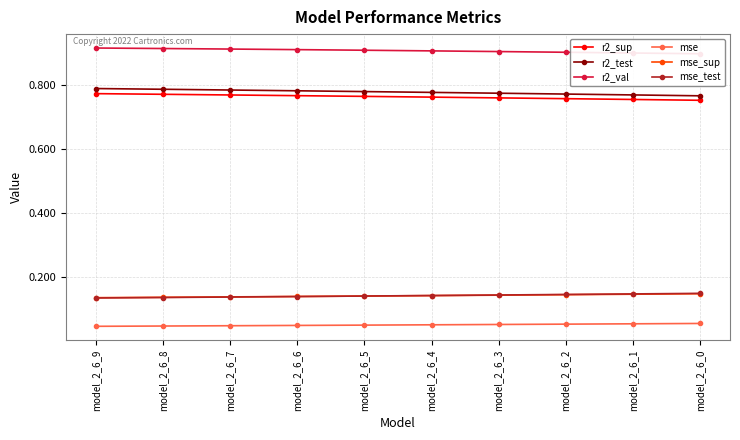

Which series has the largest range (max minus min)?

r2_test